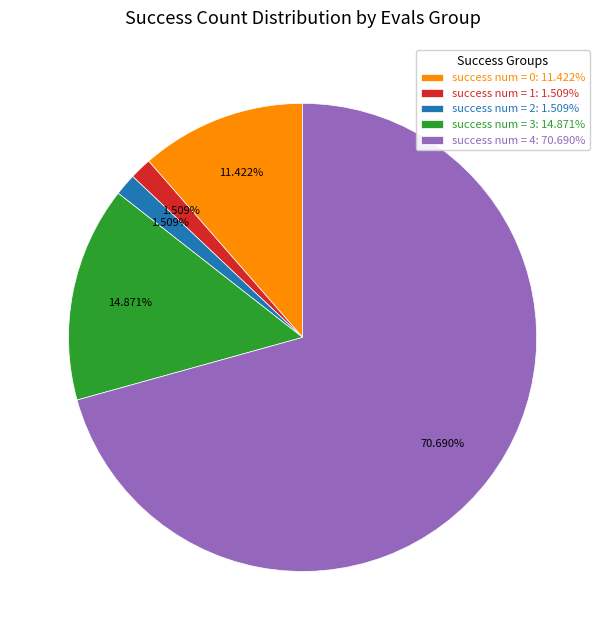

How many segments does this pie chart have?

5